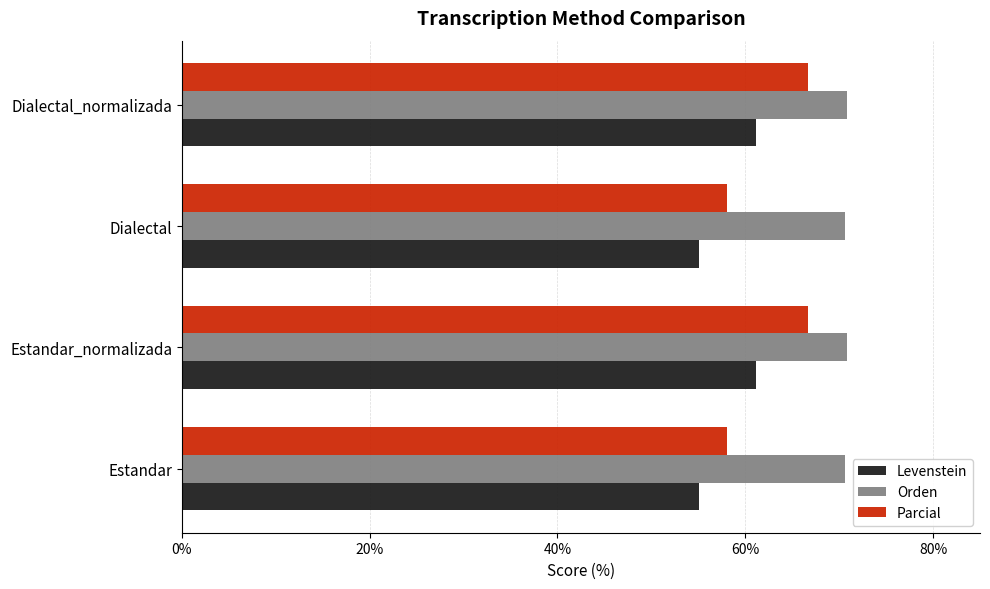

Is it true that Levenstein equals 61.2 at Estandar_normalizada?

True